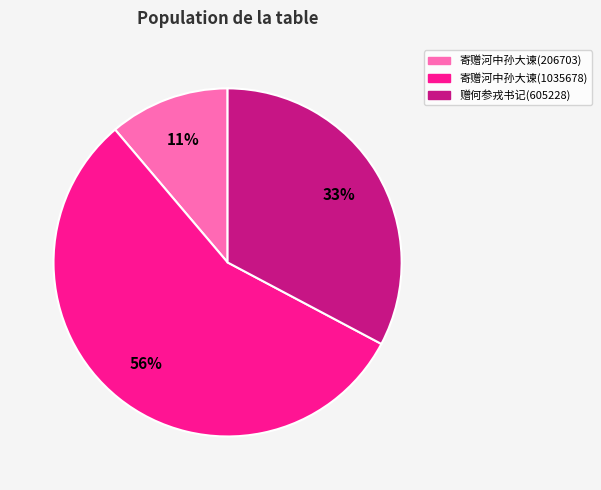

Which category accounts for the majority?

寄赠河中孙大谏(1035678)